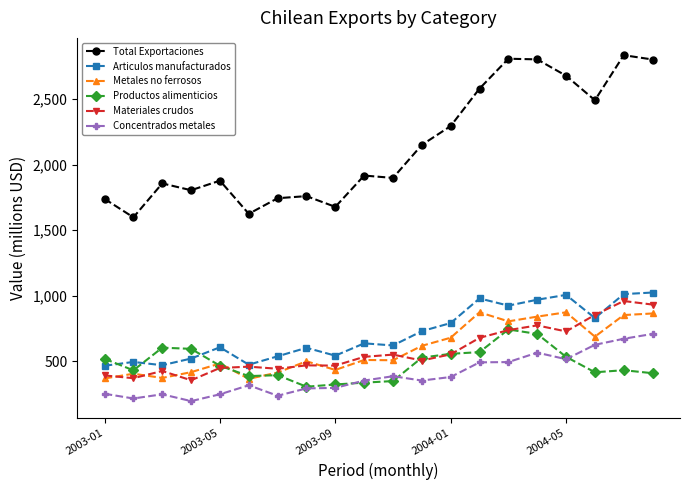

True or false: Concentrados metales and Metales no ferrosos cross at least once.

False